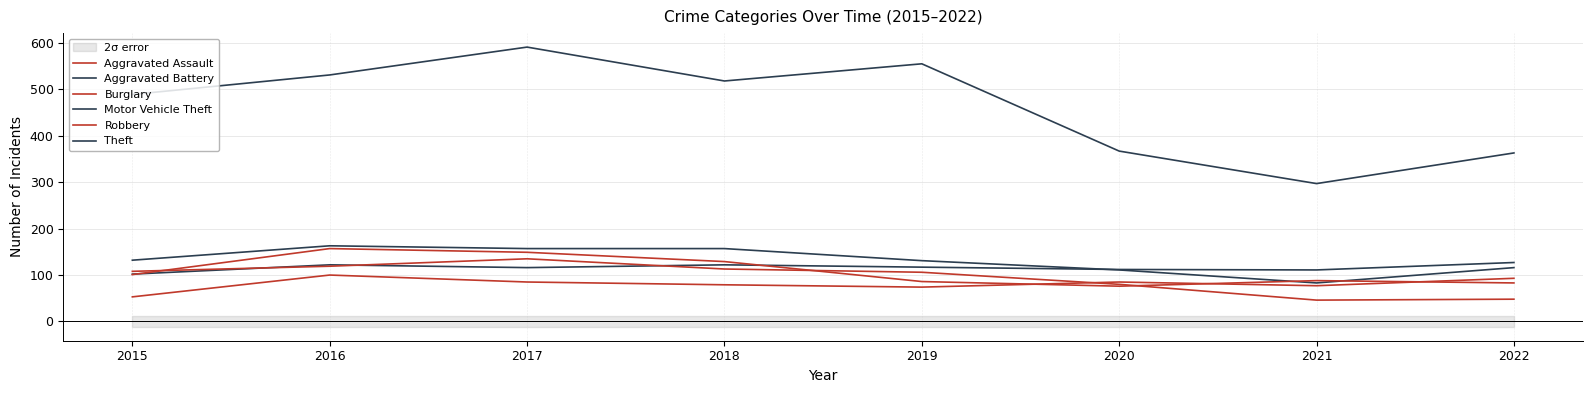

Reading right to left, list all the values displayed in this chart.

Aggravated Assault: 93	77	85	74	79	85	100	53
Aggravated Battery: 127	111	112	117	122	116	122	102
Burglary: 48	46	80	106	113	135	119	108
Motor Vehicle Theft: 116	83	111	131	157	157	163	132
Robbery: 83	88	76	86	129	149	157	101
Theft: 363	297	367	555	518	591	531	489